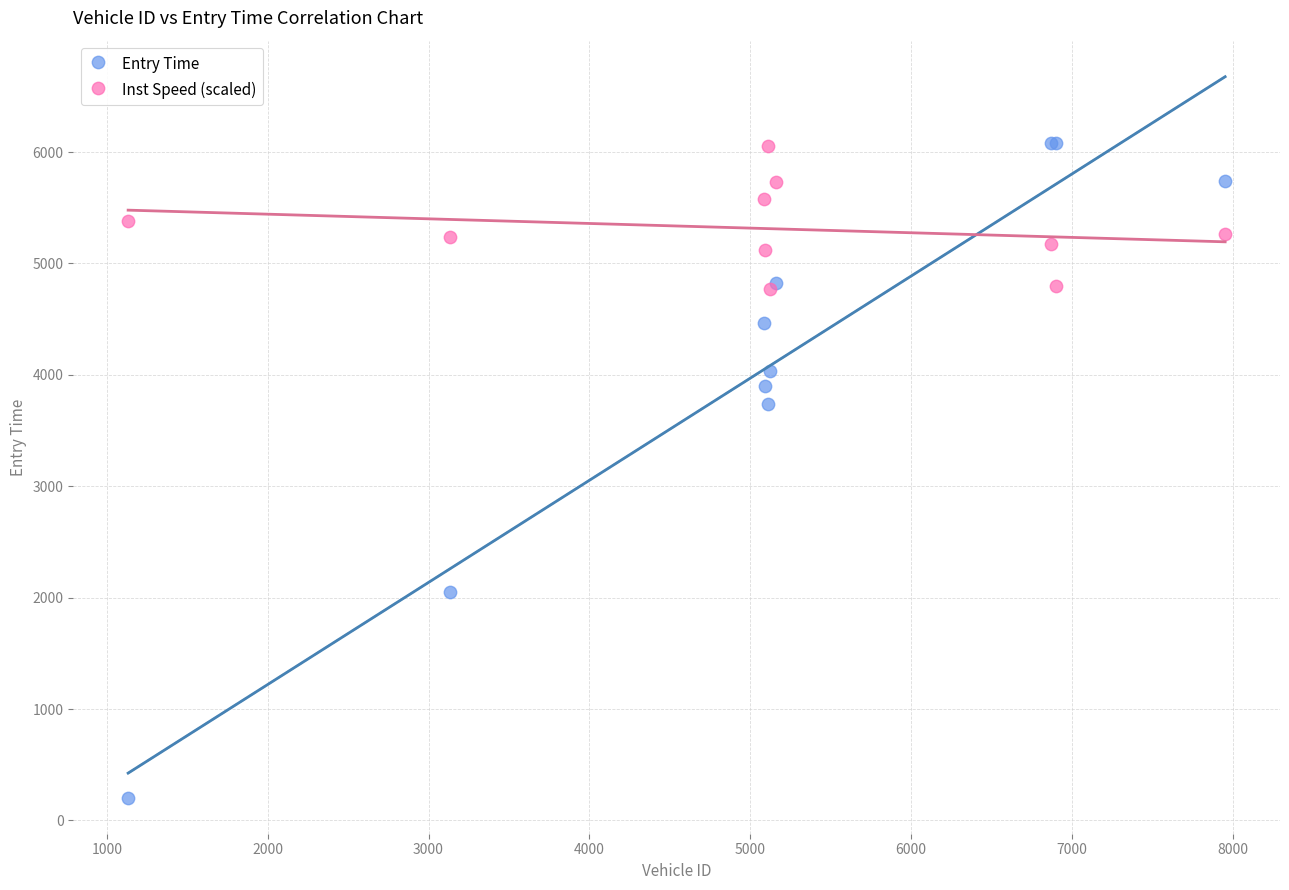

In the Entry Time series, what Y value is closest to 3142?

3741.5